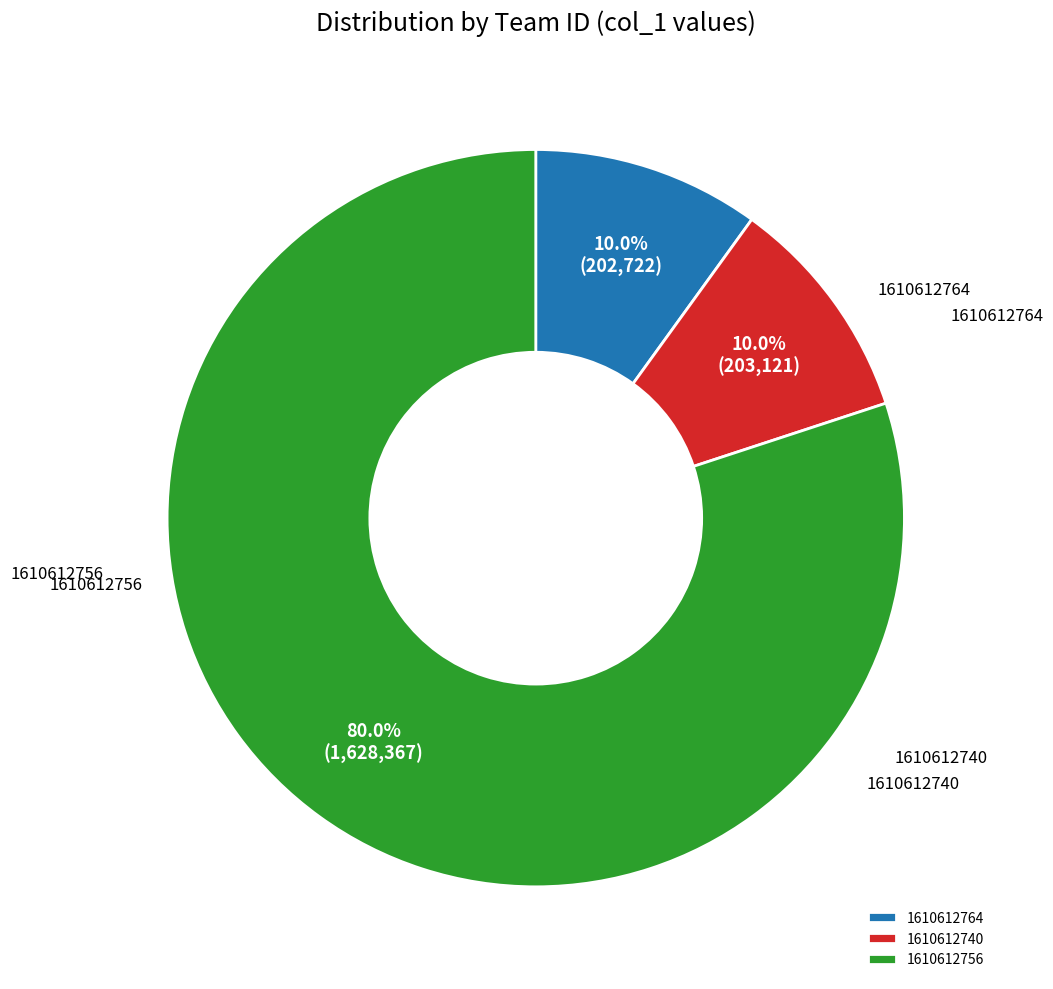

Which category has the smallest portion of the pie?

1610612764